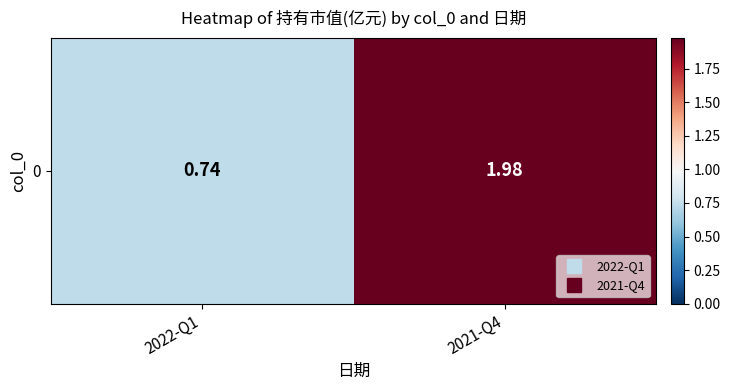

What is the average value?

1.4